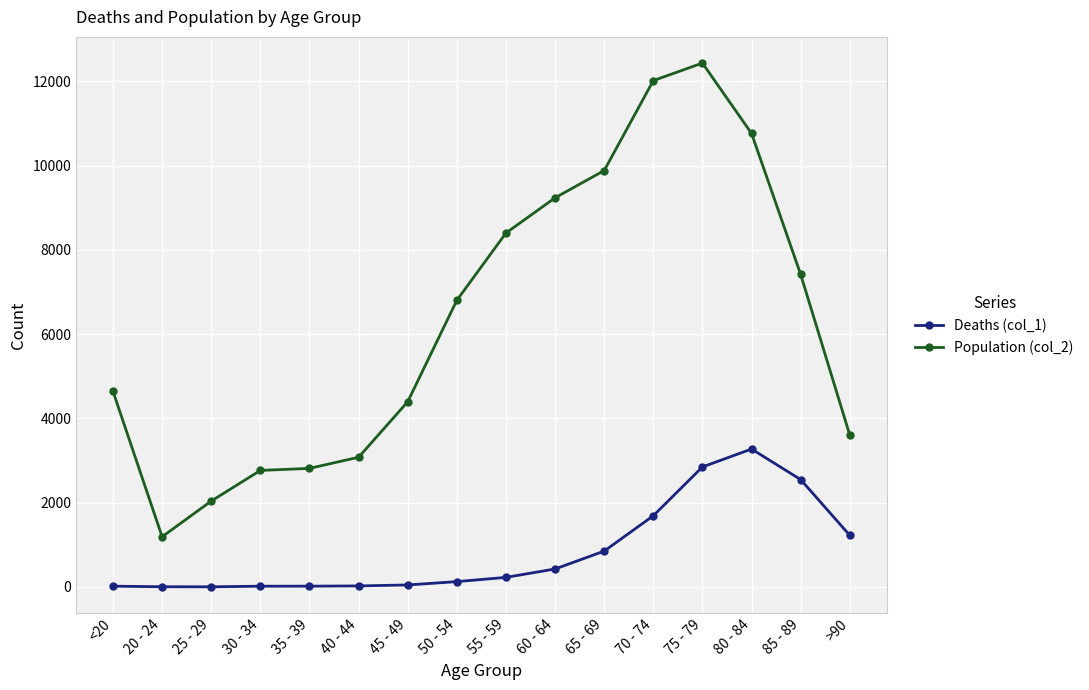

How many lines are shown in the chart?

2